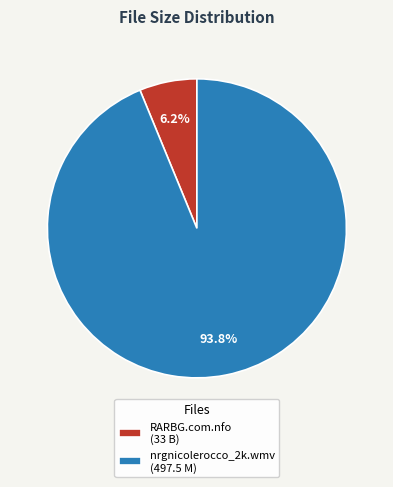

Rank the categories by value from lowest to highest.

RARBG.com.nfo (33 B), nrgnicolerocco_2k.wmv (497.5 M)